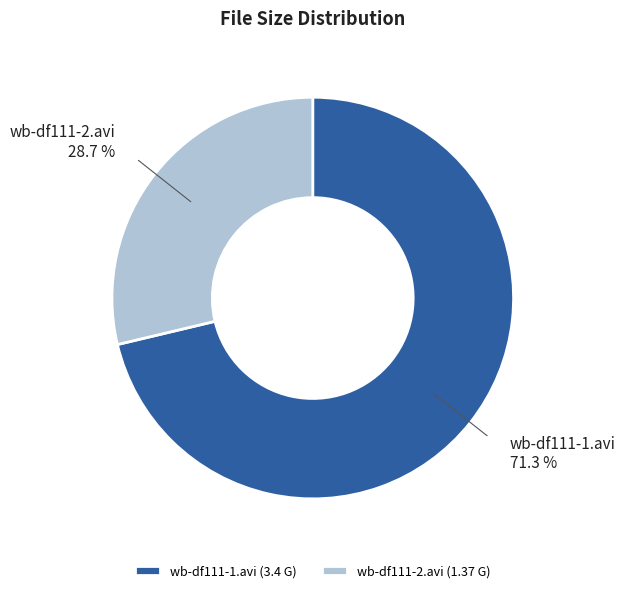

To the nearest percent, what portion does wb-df111-1.avi represent?

71%